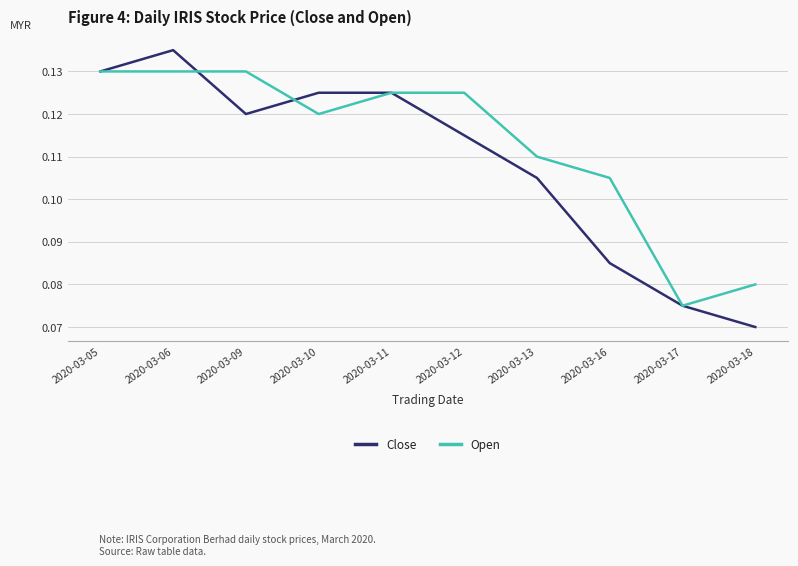

At how many categories does at least one series exceed 0?

10